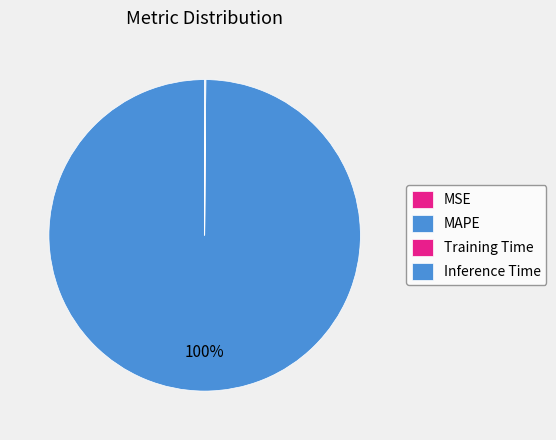

To the nearest percent, what is the average slice percentage?

25%